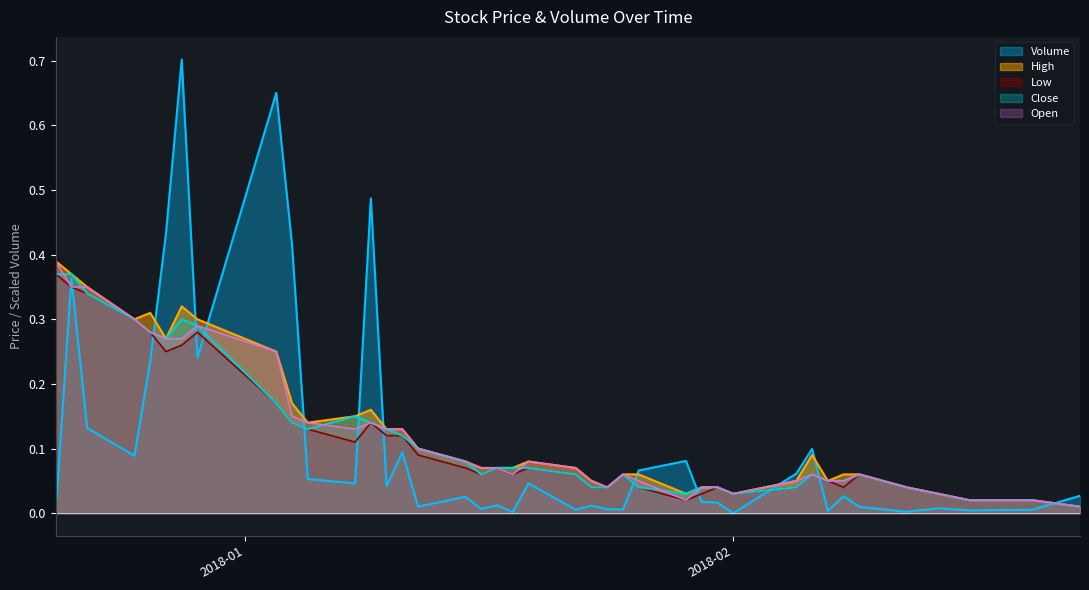

Rank the series by their maximum value, from lowest to highest.

Low, Close, High, Open, Volume